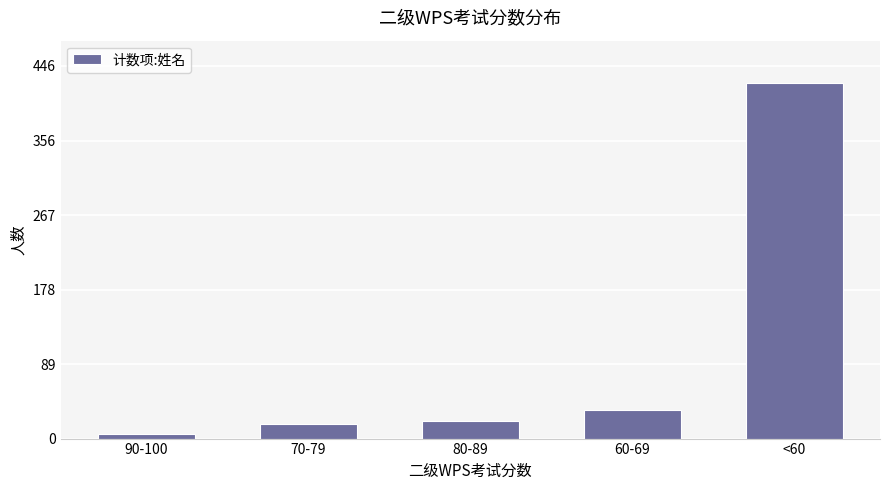

What is the approximate value at 60-69?

34